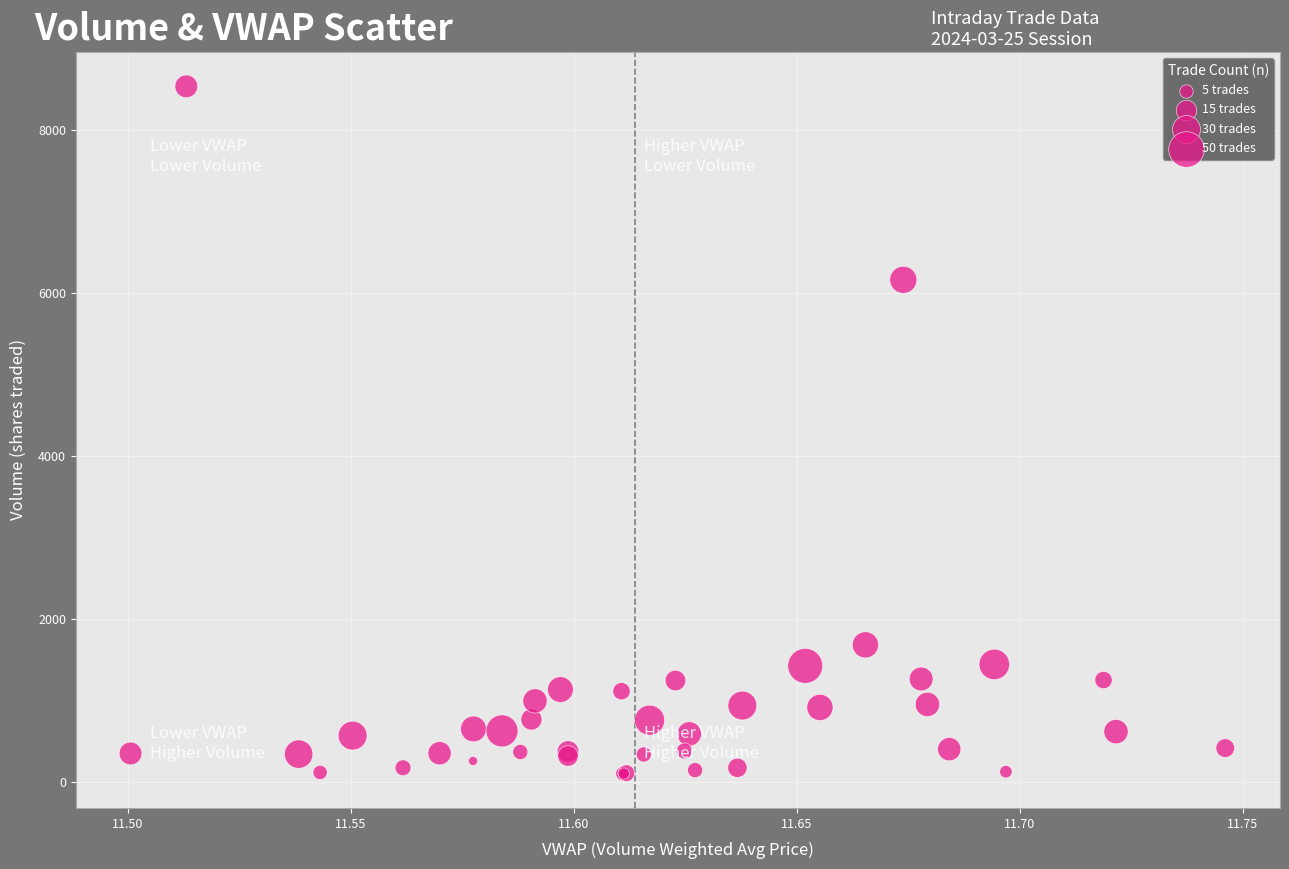

What Y value in the scatter plot is closest to 4322?

6165